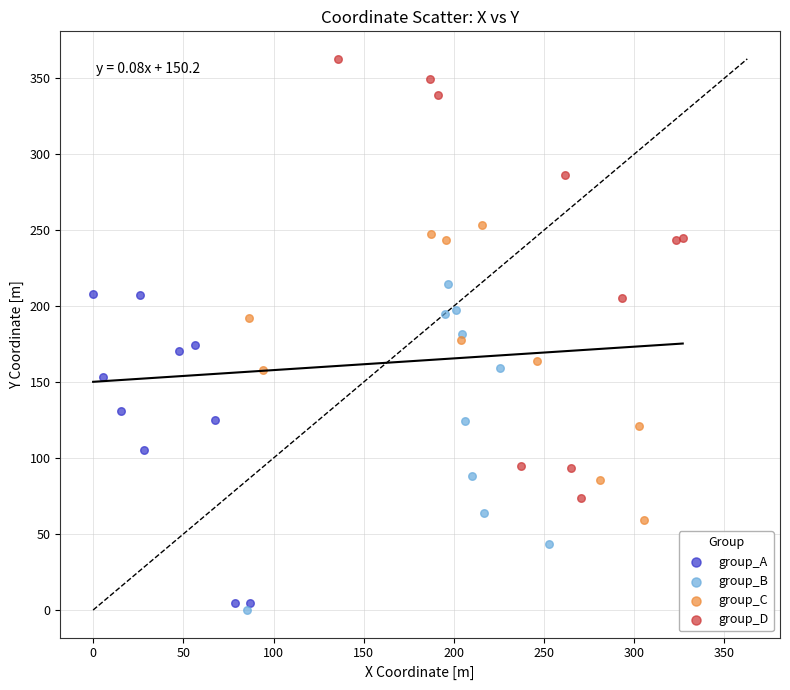

Which series contains the highest Y value?

group_D